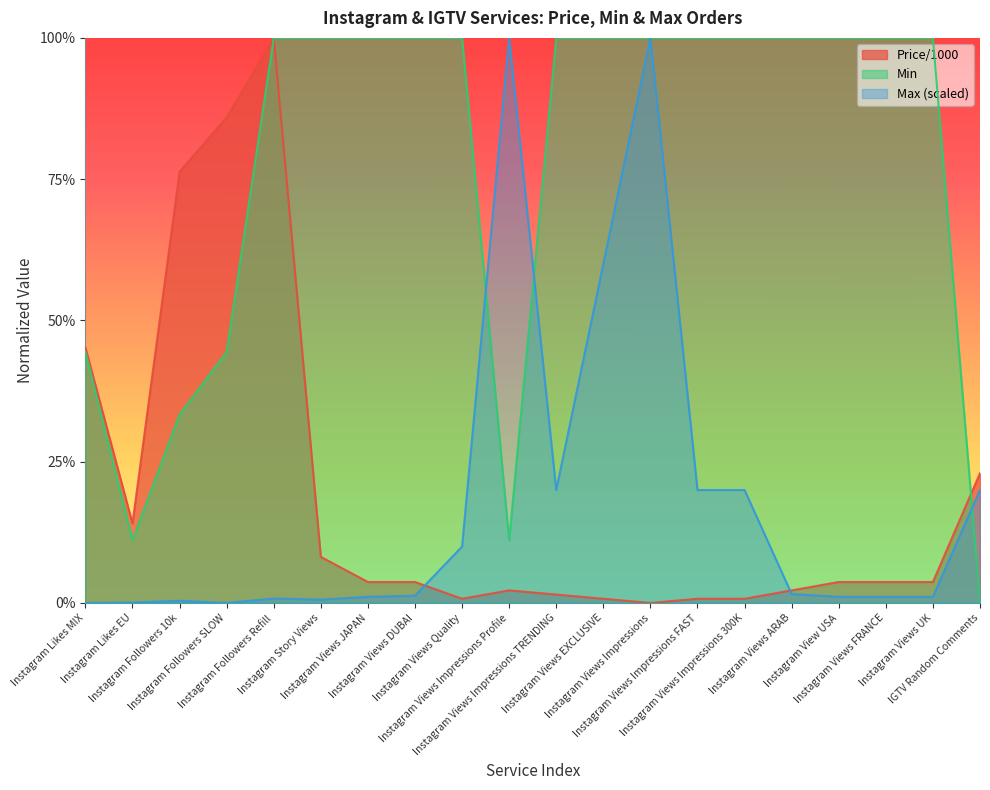

At which label does Price/1000 reach its minimum?

Instagram Views Impressions